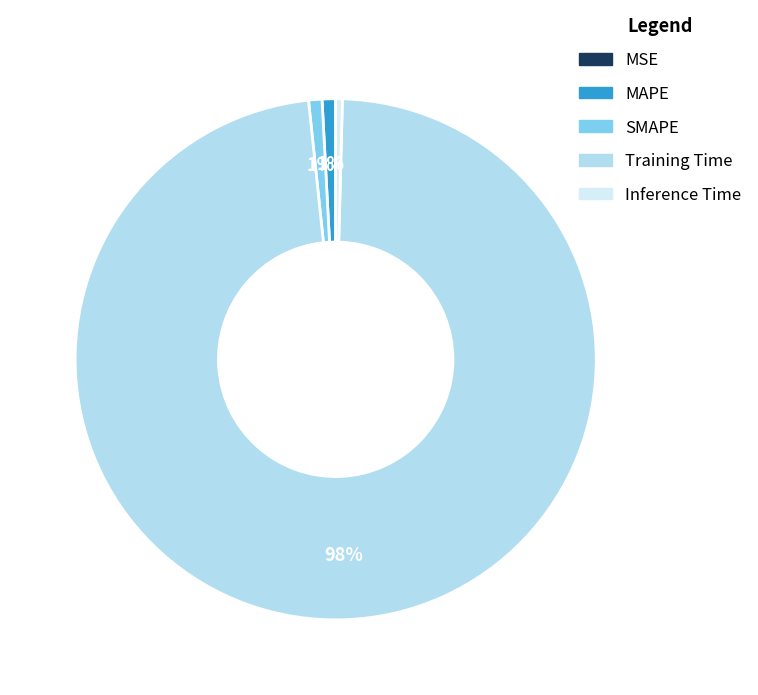

To the nearest percent, what is the average slice percentage?

20%